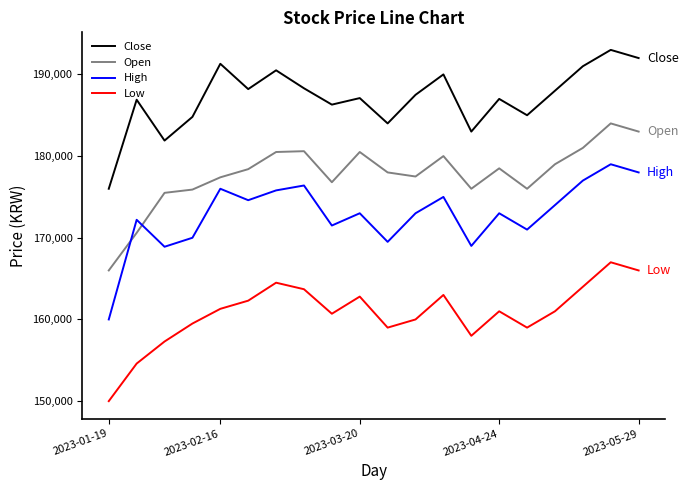

What is the smallest value displayed?

150000